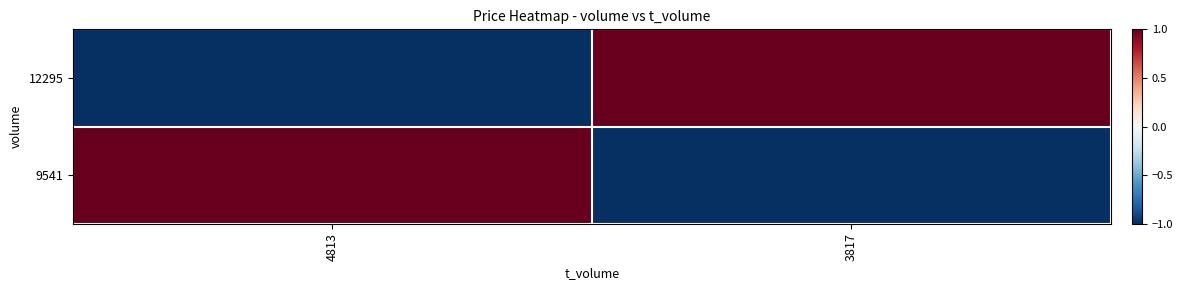

Which category has the highest value across all series?

3817